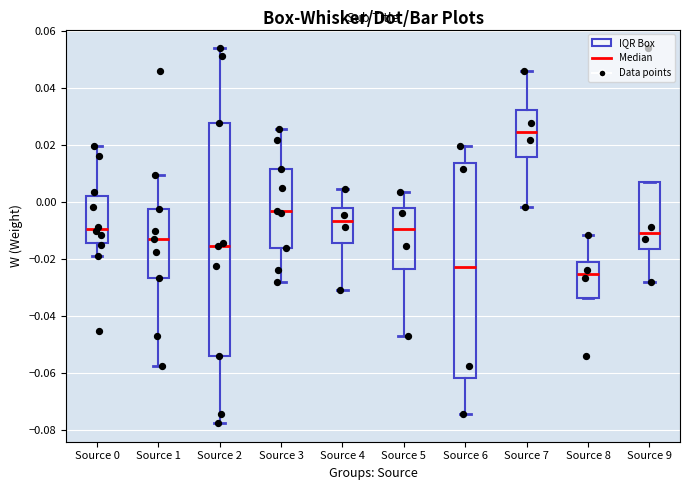

Reading left to right, transcribe this box plot: for each box, give where its median line is, the range the box spans, and where its two whiskers end, as read against the y-axis. The values are not printed on the chart, so give them approximately, as read against the axis.

Source 0: median -0.010, box -0.014 to 0.002, whiskers -0.018 to 0.020
Source 1: median -0.012, box -0.026 to -0.002, whiskers -0.058 to 0.010
Source 2: median -0.016, box -0.054 to 0.028, whiskers -0.078 to 0.054
Source 3: median -0.004, box -0.016 to 0.012, whiskers -0.028 to 0.026
Source 4: median -0.006, box -0.014 to -0.002, whiskers -0.030 to 0.004
Source 5: median -0.010, box -0.024 to -0.002, whiskers -0.048 to 0.004
Source 6: median -0.022, box -0.062 to 0.014, whiskers -0.074 to 0.020
Source 7: median 0.024, box 0.016 to 0.032, whiskers -0.002 to 0.046
Source 8: median -0.026, box -0.034 to -0.020, whiskers -0.034 to -0.012
Source 9: median -0.010, box -0.016 to 0.006, whiskers -0.028 to 0.006